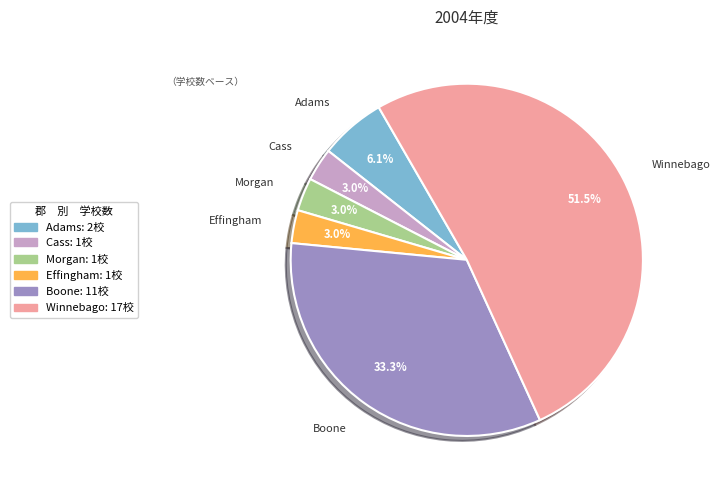

To the nearest percent, what is the difference between the Cass and Adams slice percentages?

3%